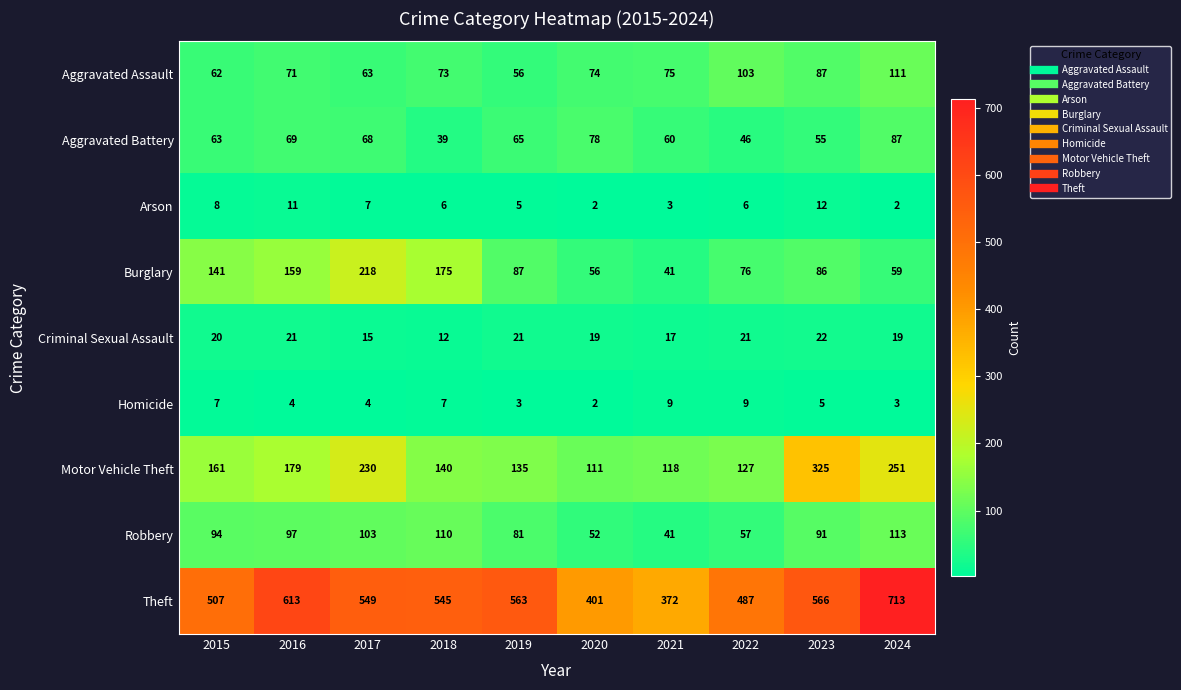

The value of Aggravated Battery at 2015 is 14. True or false?

False